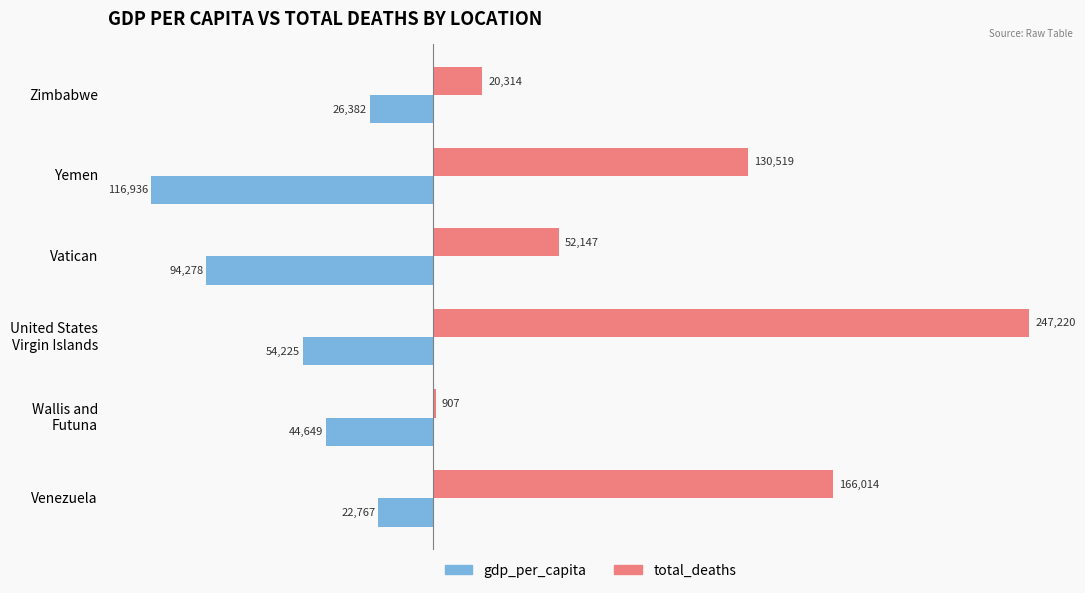

What is the sum of all gdp_per_capita values?

-359237.0